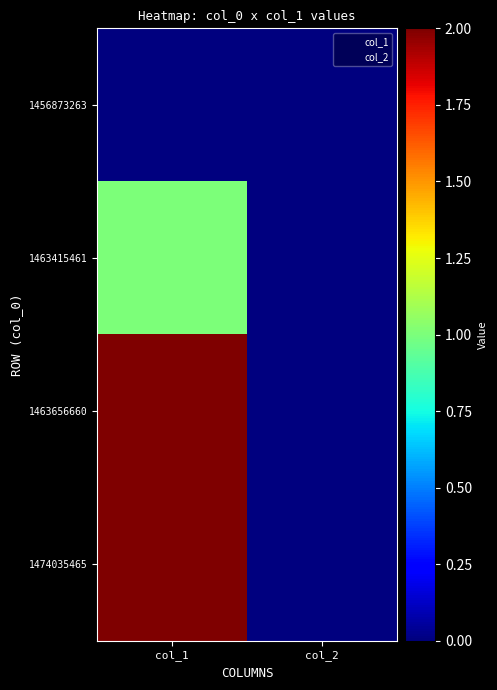

Which label corresponds to the largest value in the chart?

col_1